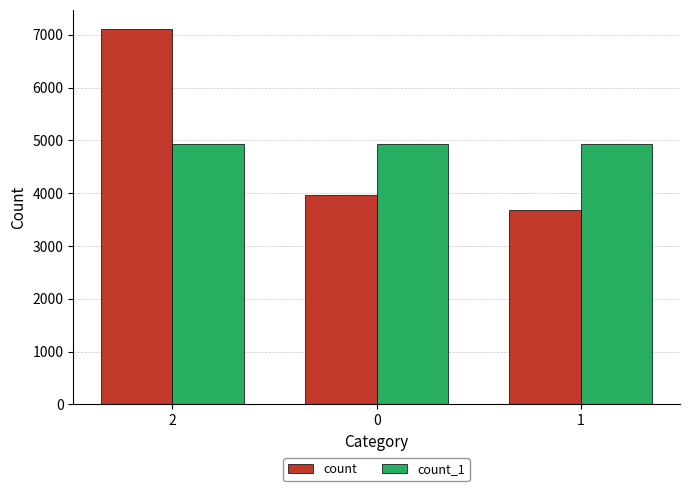

The value of count at 2 is 9467. True or false?

False